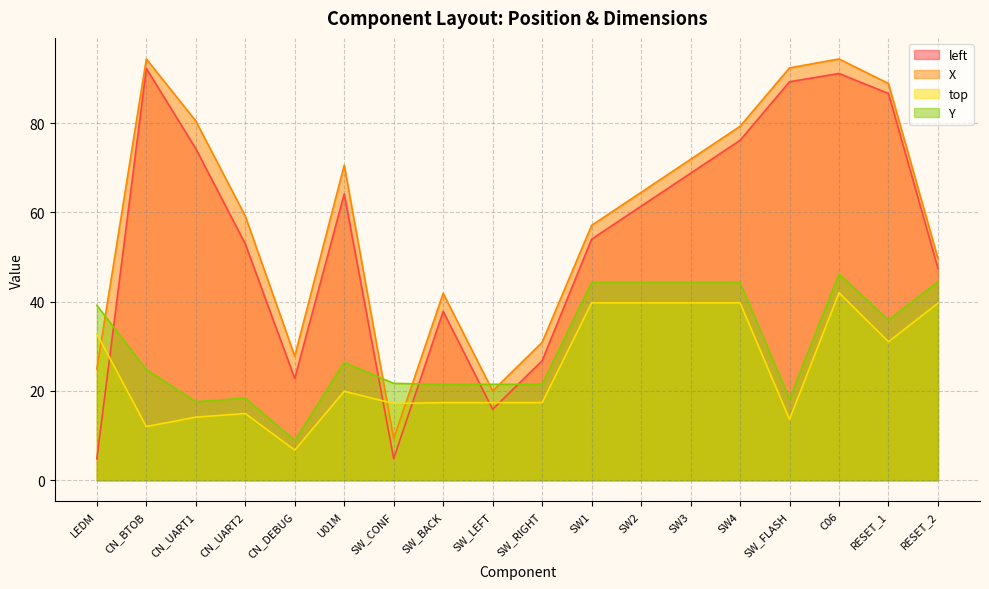

Where does the left series first go above 61?

CN_BTOB